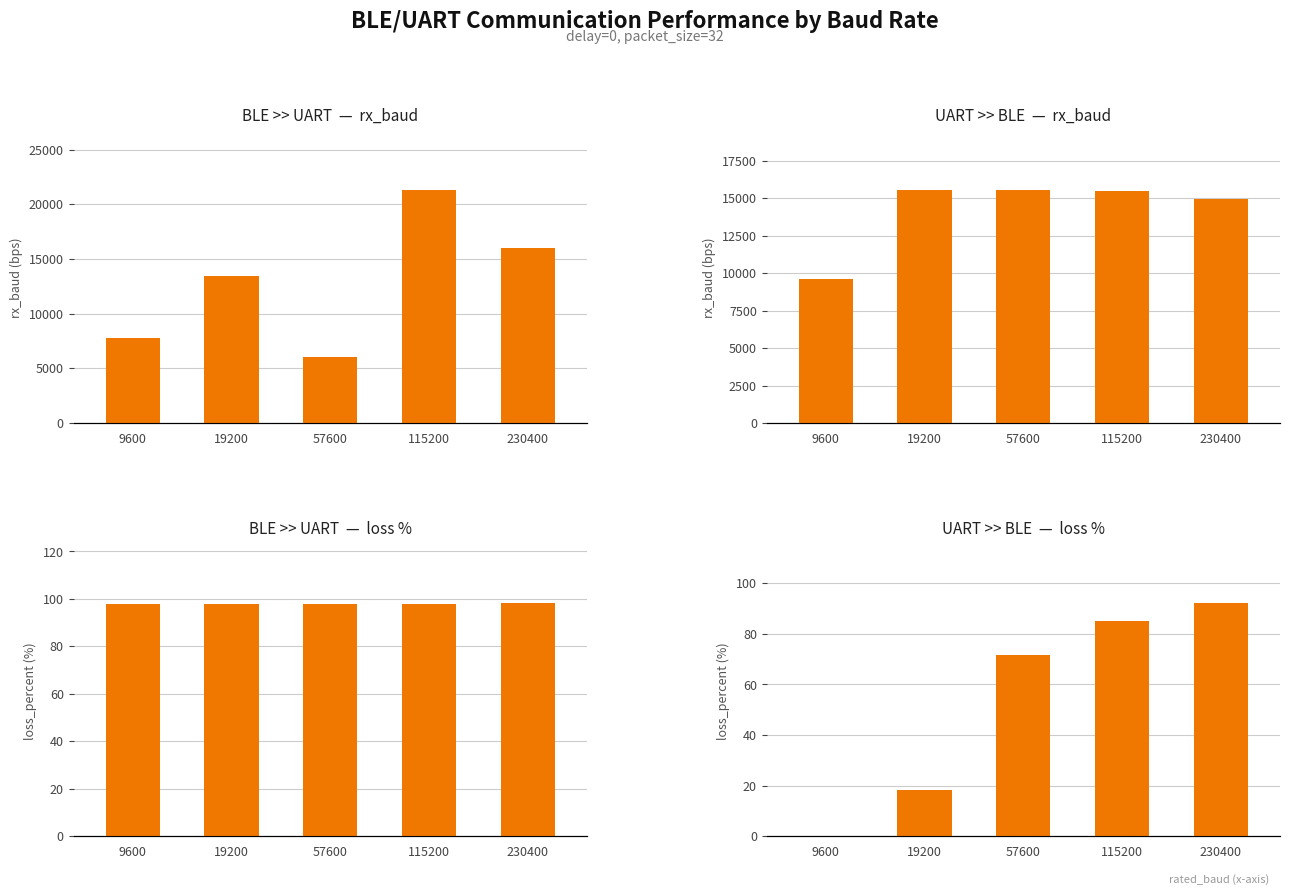

Which series has the largest total across all categories?

UART >> BLE  —  rx_baud